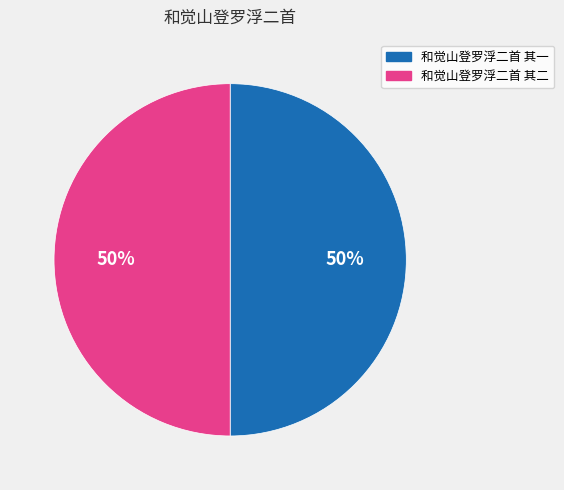

How many slices are in this pie chart?

2